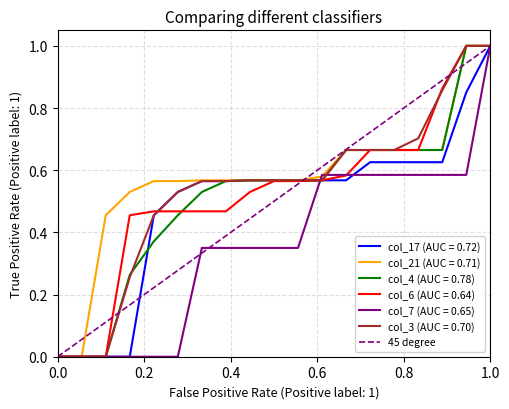

What is the maximum value for col_17 (AUC = 0.72)?

1.0